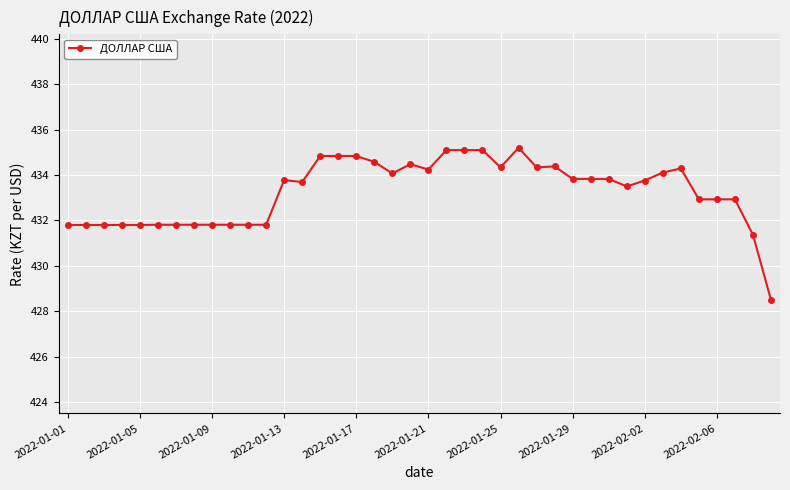

What is the smallest value displayed?

428.5